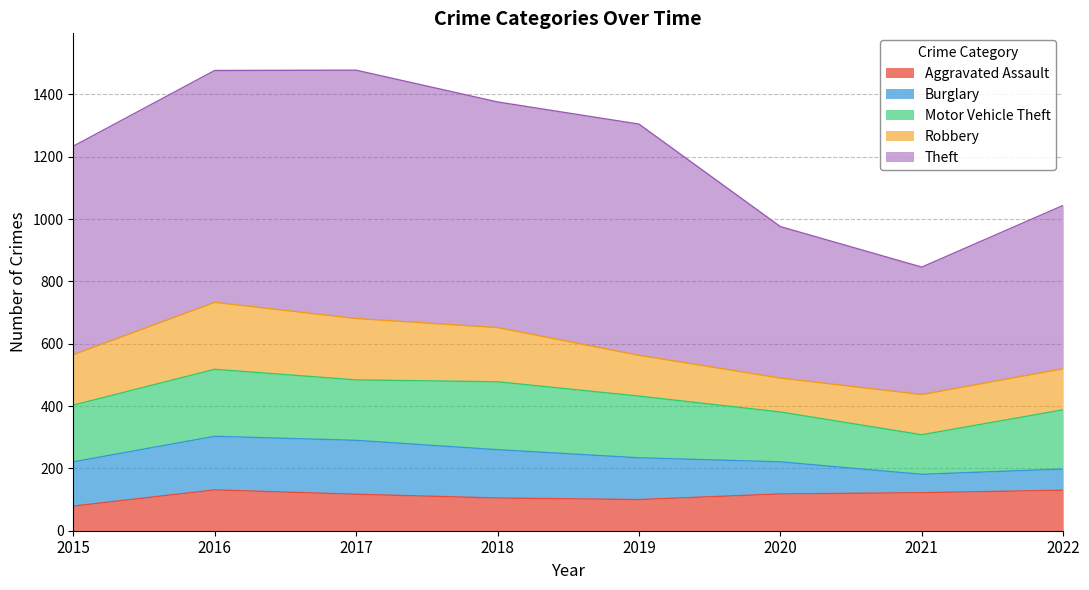

What is the sum of all Robbery values?

1249